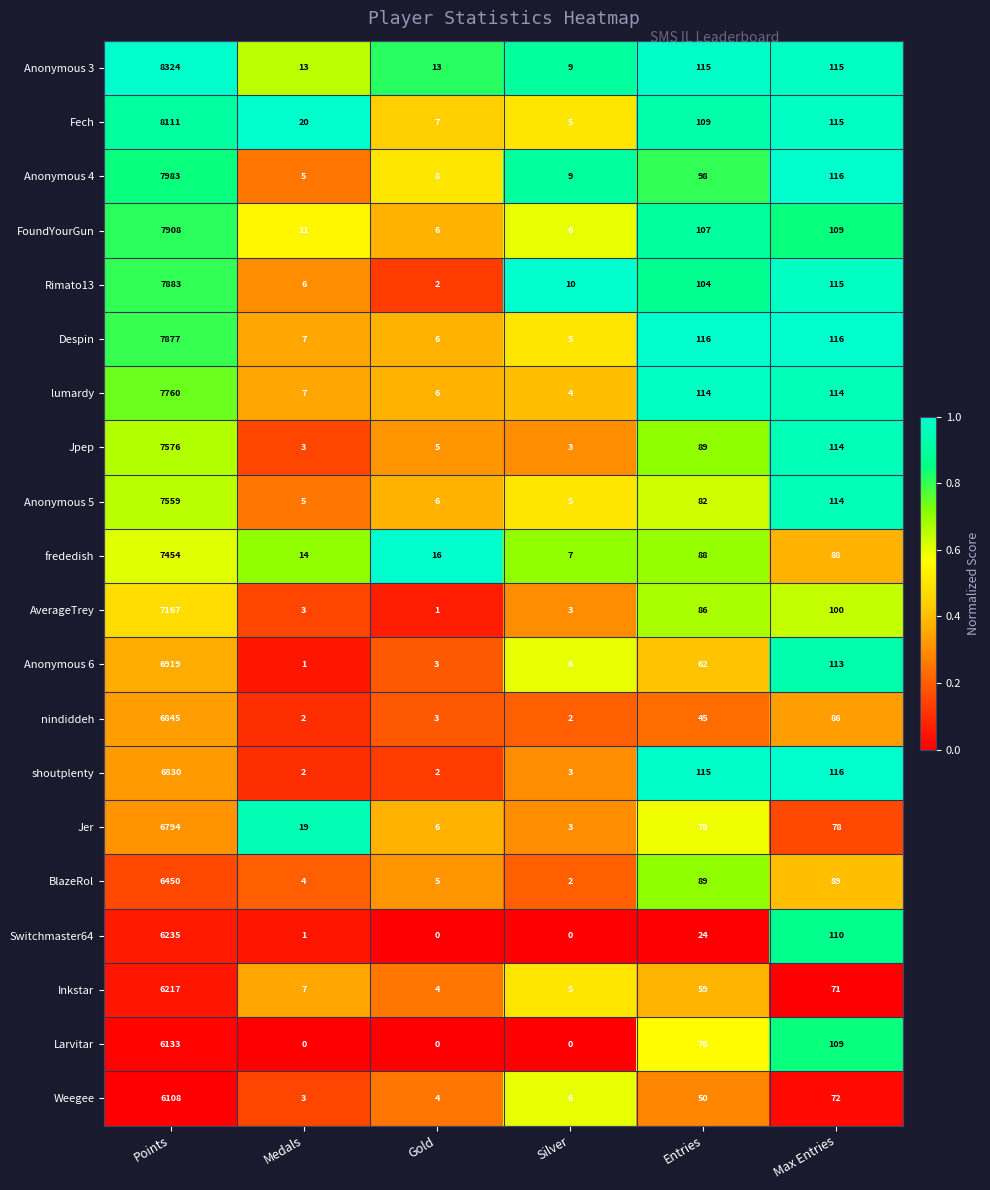

What is the difference between the highest and lowest values at Medals?

20